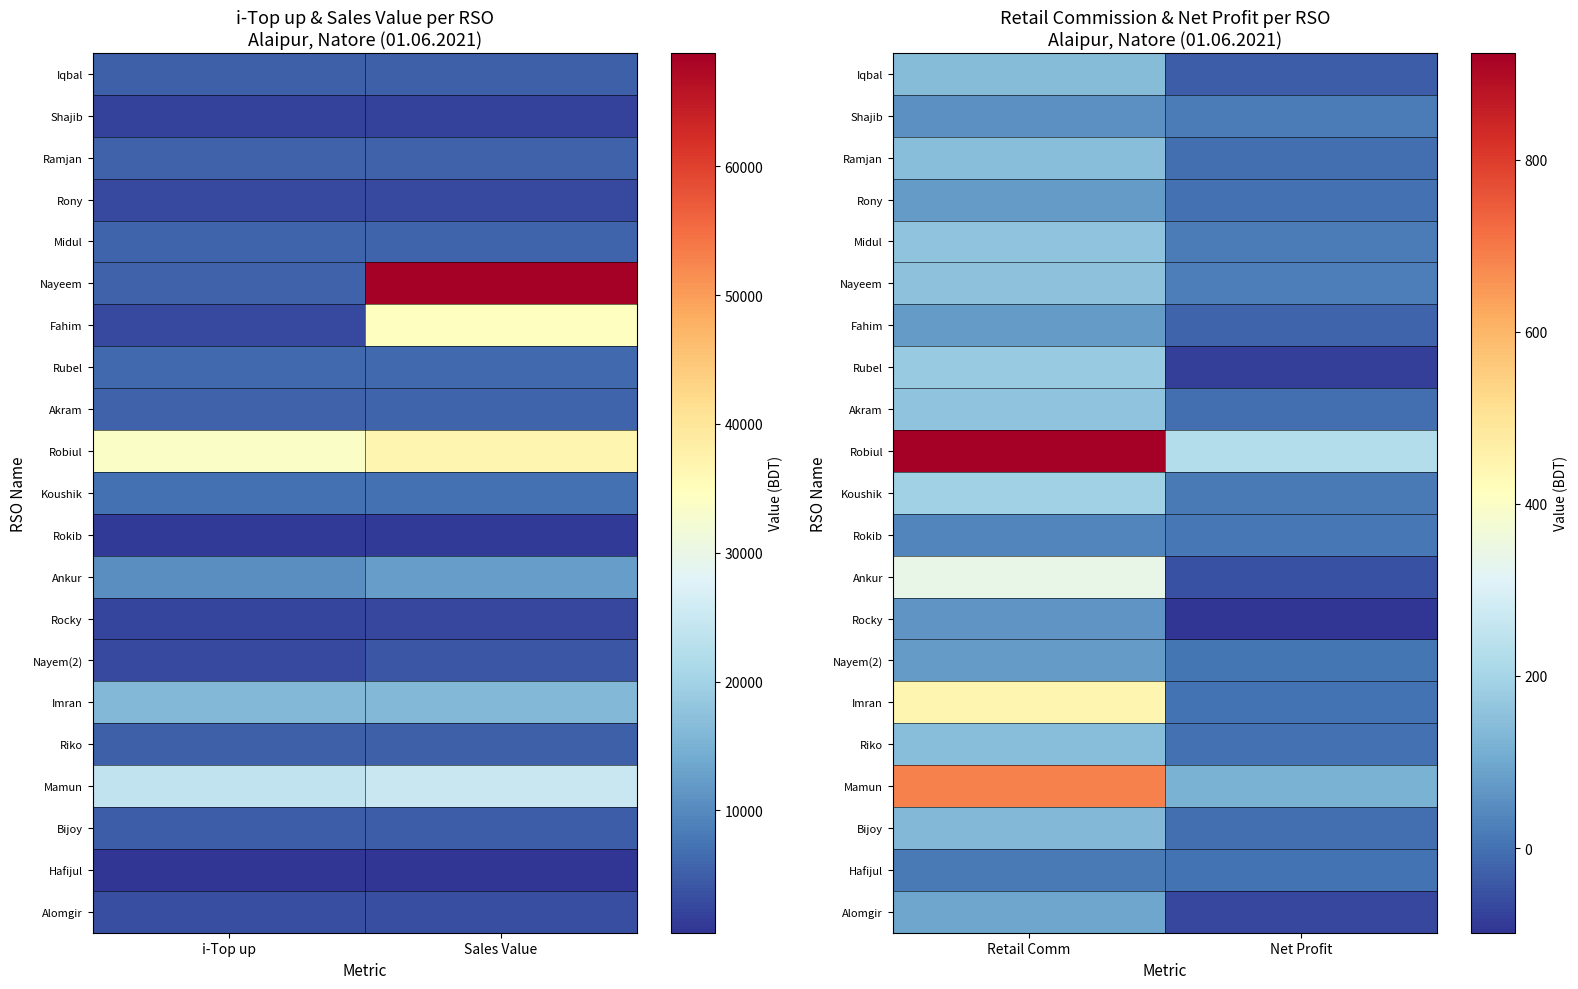

Rank the series by their maximum value, from highest to lowest.

Robiul, Mamun, Imran, Ankur, Koushik, Rubel, Midul, Akram, Nayeem, Ramjan, Riko, Iqbal, Bijoy, Alomgir, Rony, Nayem(2), Fahim, Rocky, Shajib, Rokib, Hafijul